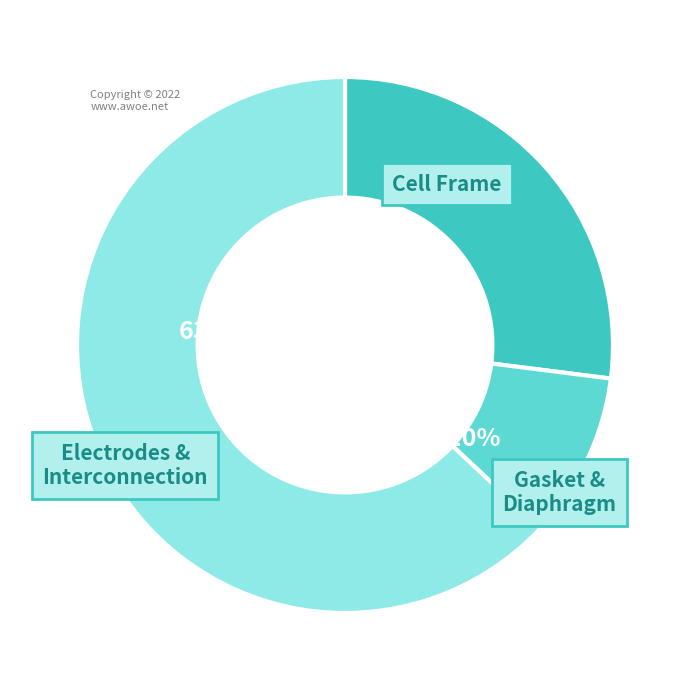

Combined, do Cell Frame and Gasket & Diaphragm account for over 50%?

No